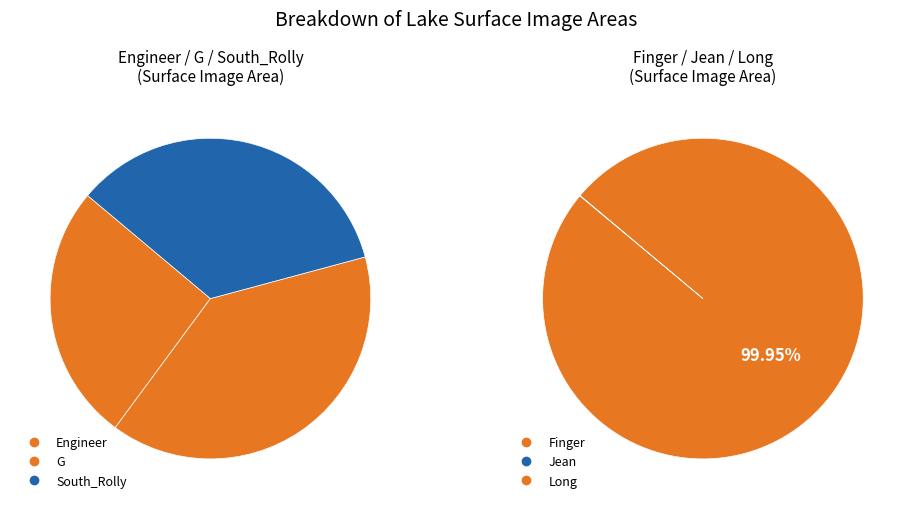

Combined, what portion of the pie is Long and Jean?

99.9%